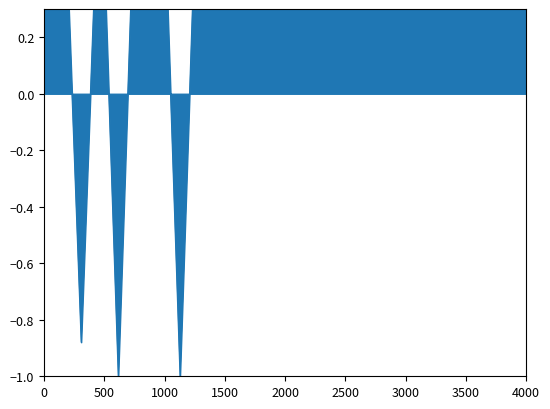

What is the maximum value shown in the chart?

0.3